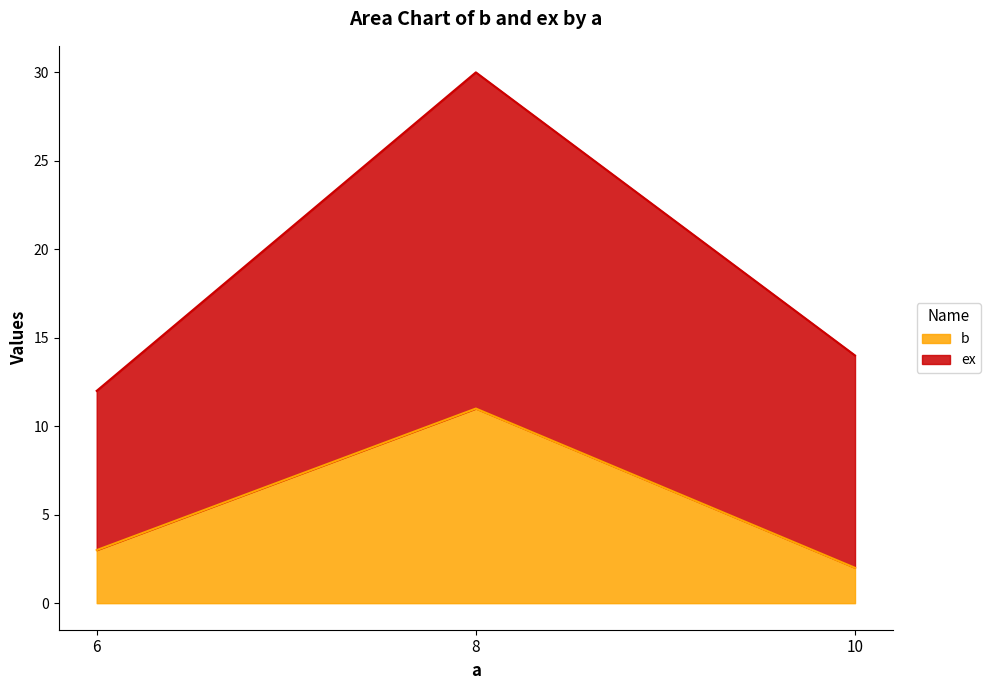

What is the total value across all series at 6?

12